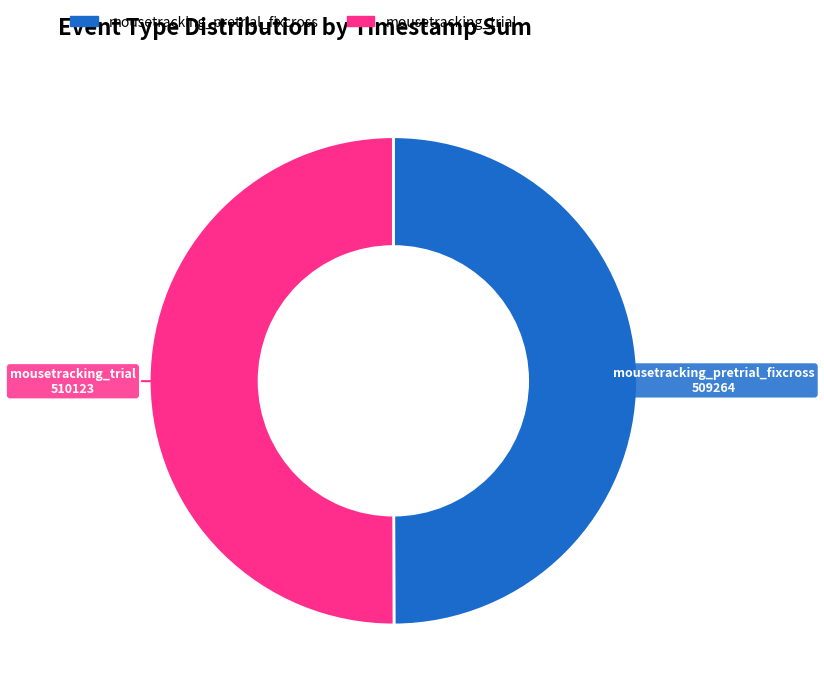

Is it true that mousetracking_trial is 41% of the pie?

False